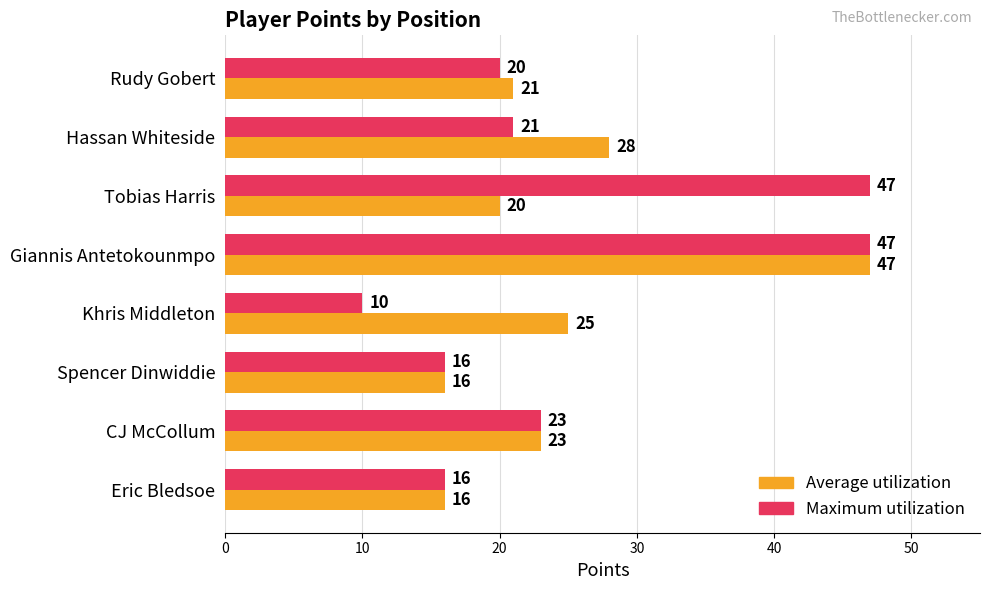

What is the maximum value shown in the chart?

47